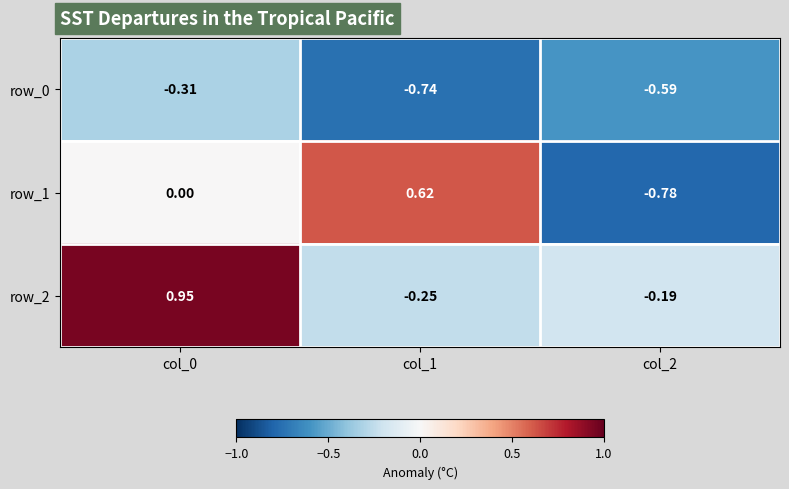

At which category is the sum across all series the highest?

col_0